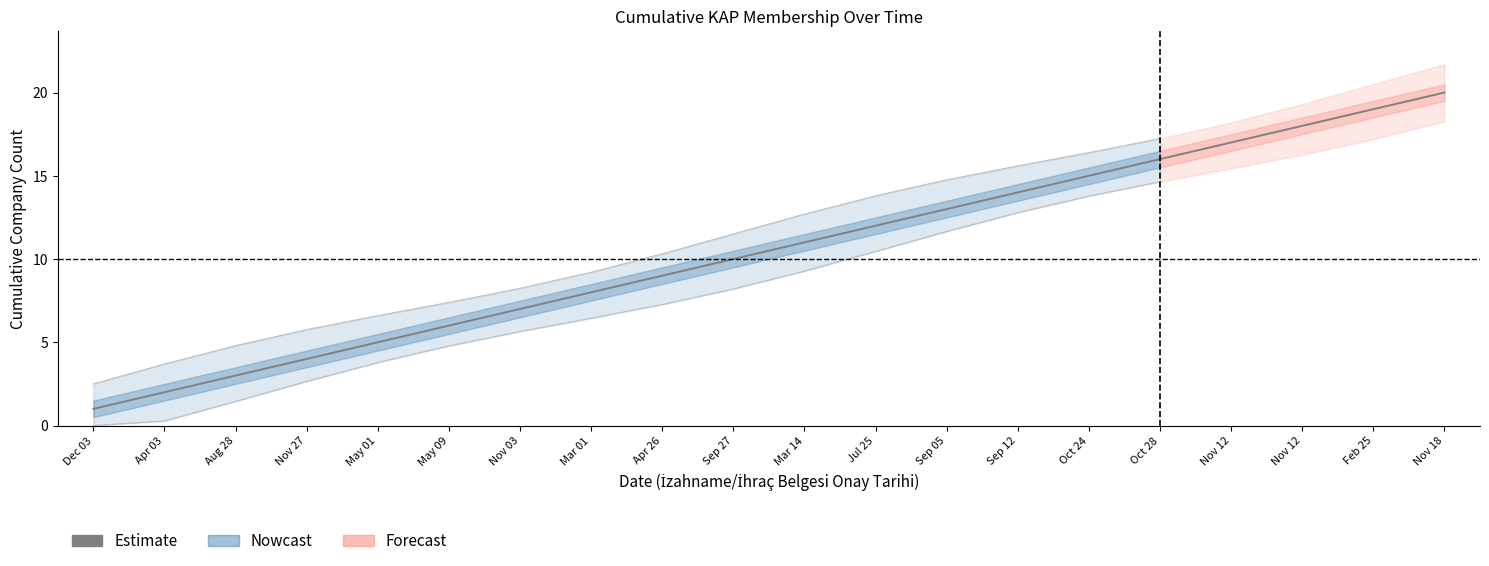

At which label is the value closest to 8?

Mar 01